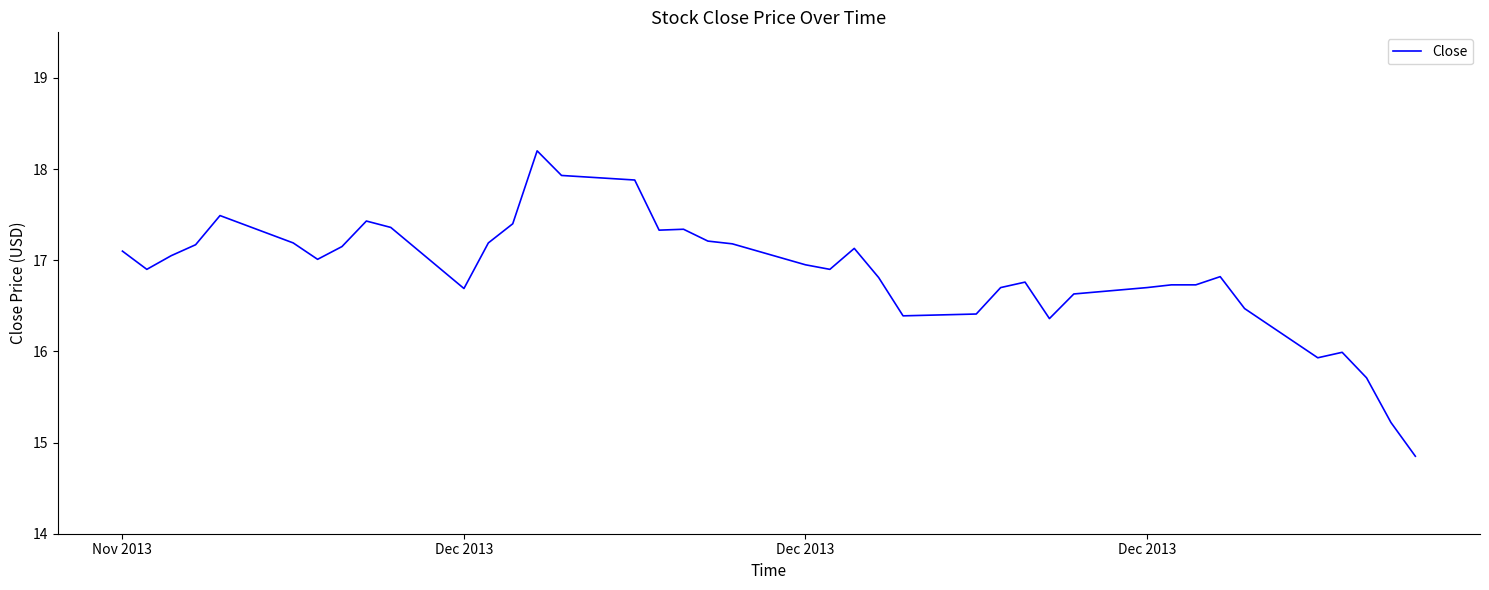

What is the maximum value shown in the chart?

18.2